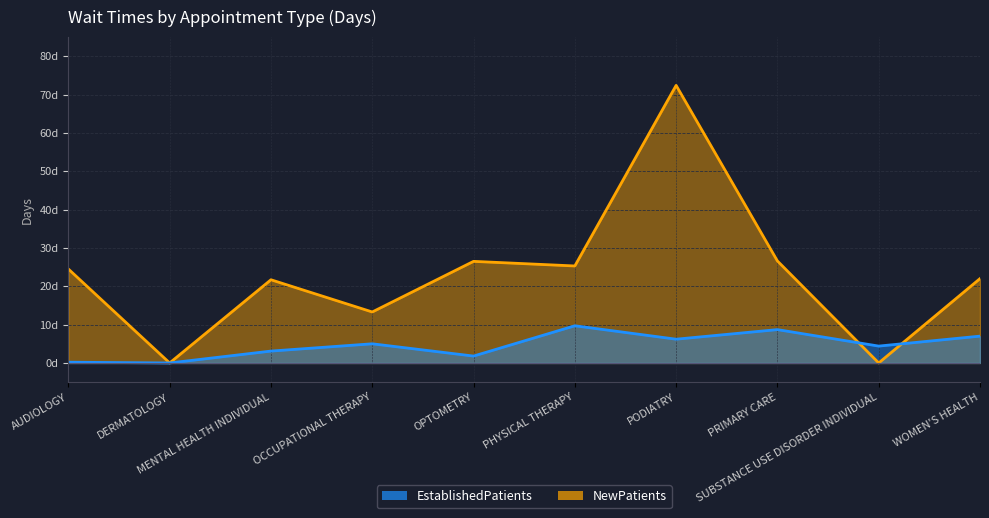

What is the difference between the NewPatients values at PODIATRY and SUBSTANCE USE DISORDER INDIVIDUAL?

72.4